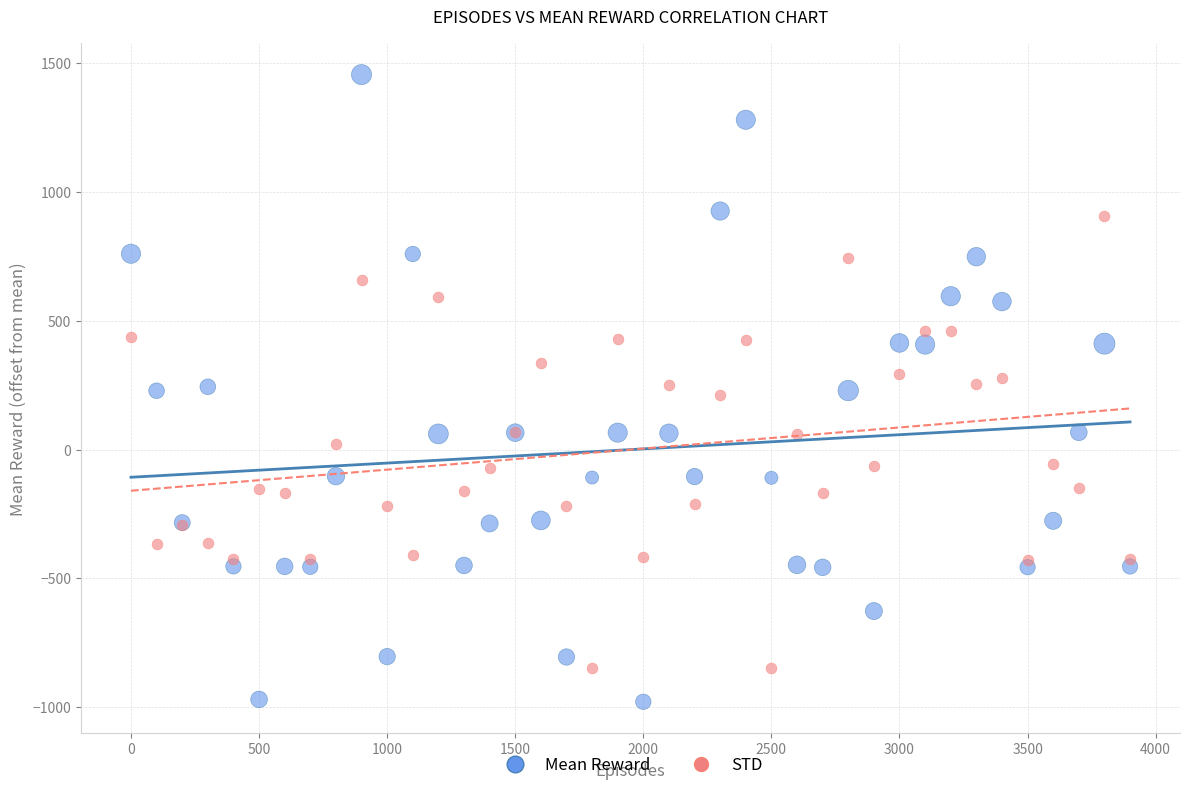

Which series reaches the maximum Y coordinate?

Mean Reward